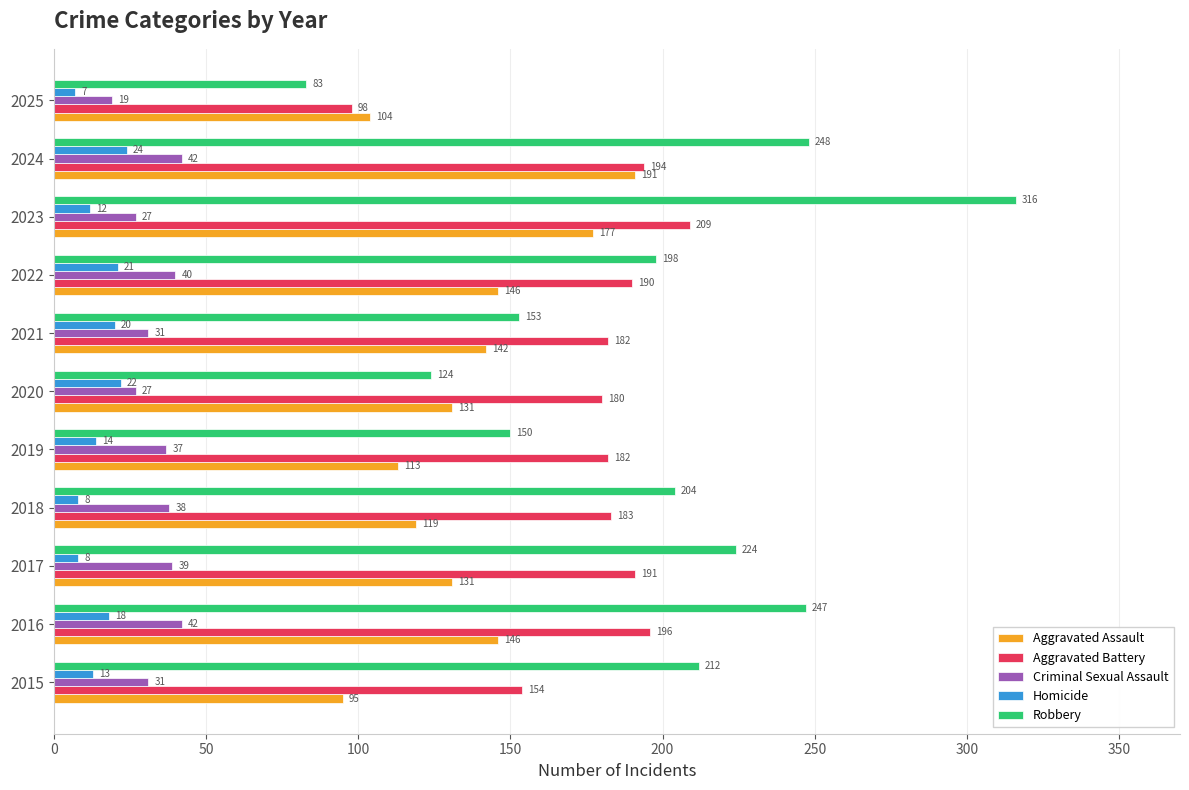

Where is Aggravated Assault nearest to the value 143?

2021